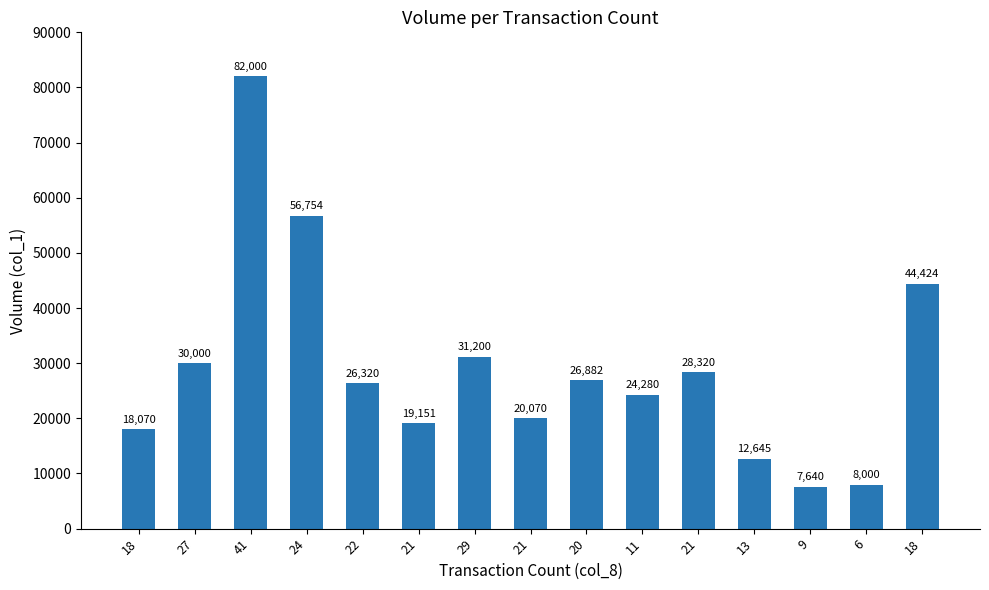

List the labels in order of value, smallest first.

9, 6, 13, 18, 21, 21, 11, 22, 20, 21, 27, 29, 18, 24, 41